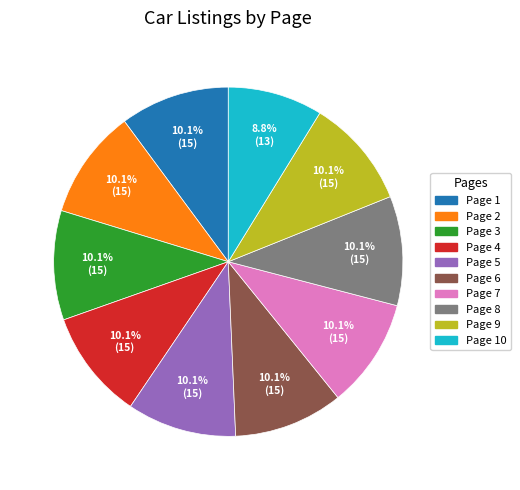

Is there any slice that represents more than half of the pie?

No